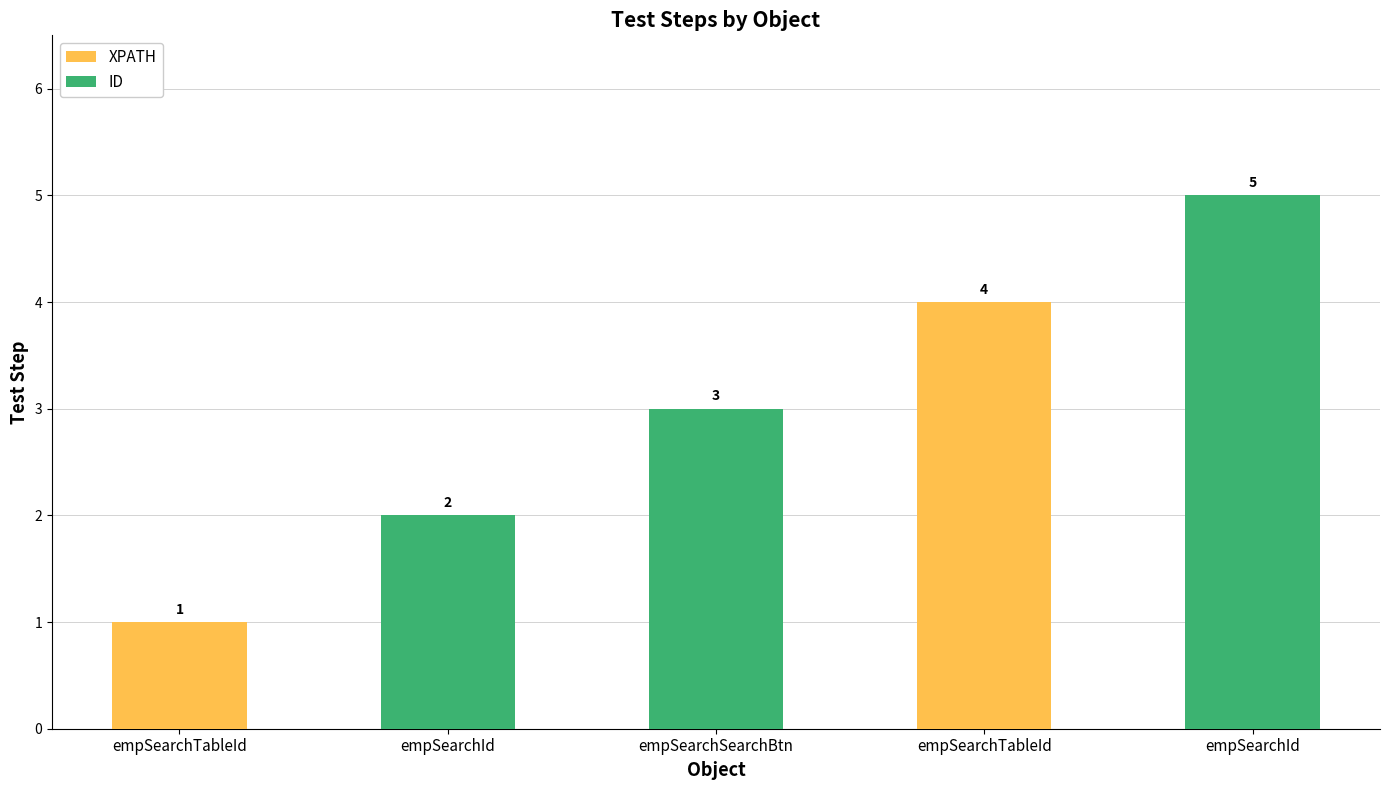

What is the change in value from empSearchTableId to empSearchId?

+4